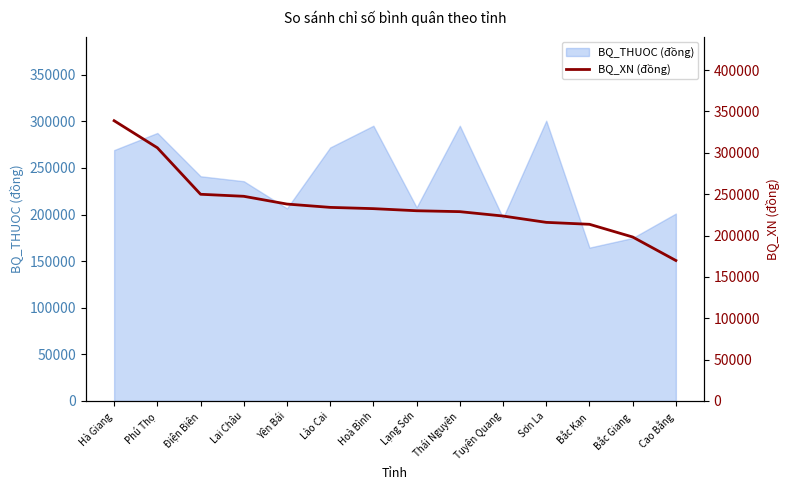

What is the sum of all values?

3326200